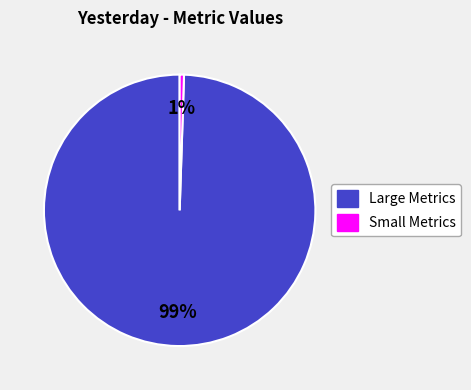

To the nearest percent, what is the average slice percentage?

50%